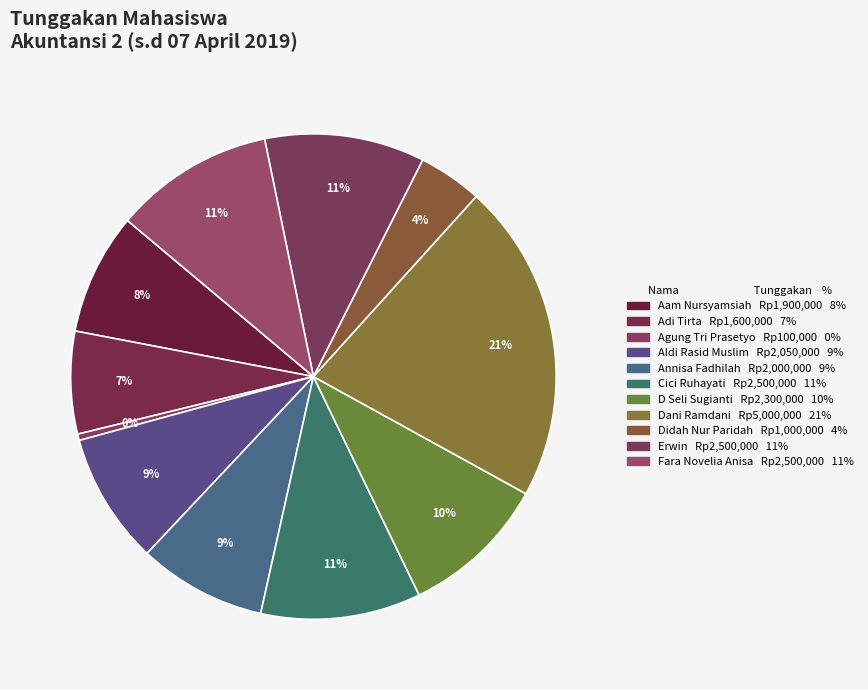

Which slice is the smallest?

Agung Tri Prasetyo